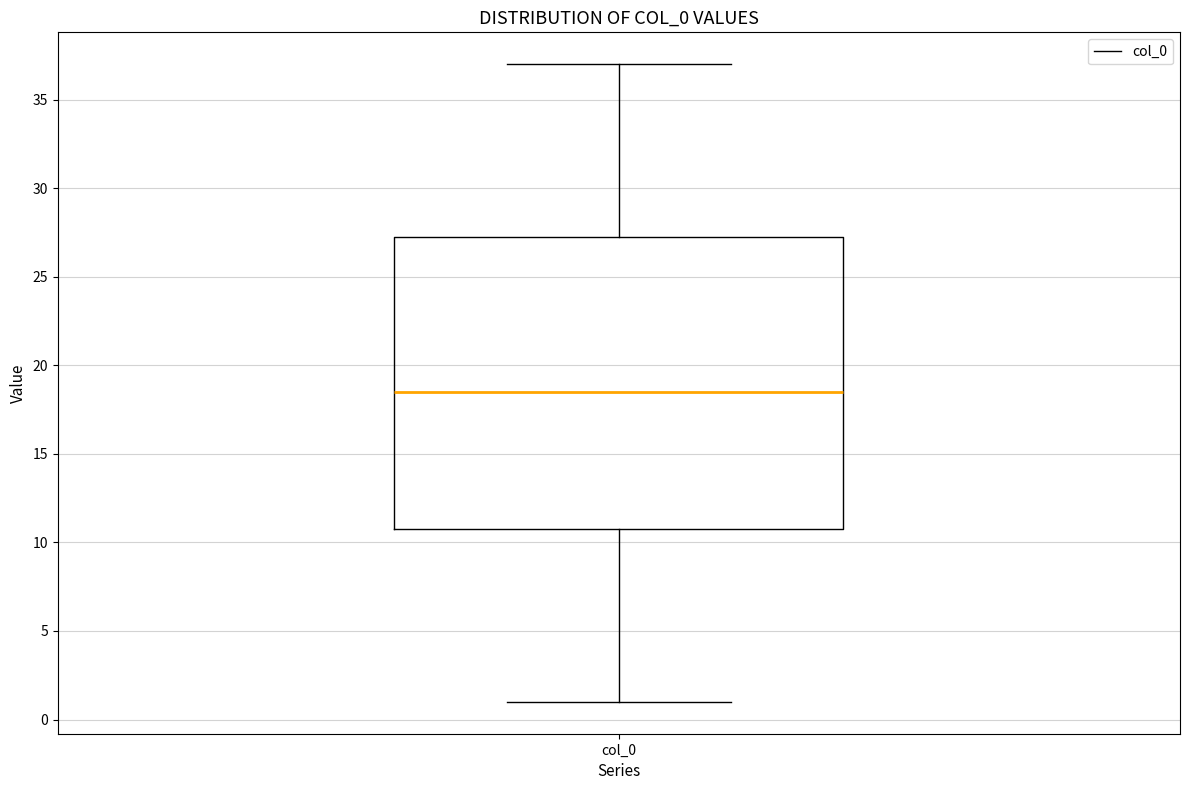

Where does the lower whisker of the box for col_0 end on the y-axis? The values are not printed on the chart, so give them approximately, as read against the axis.

1.0